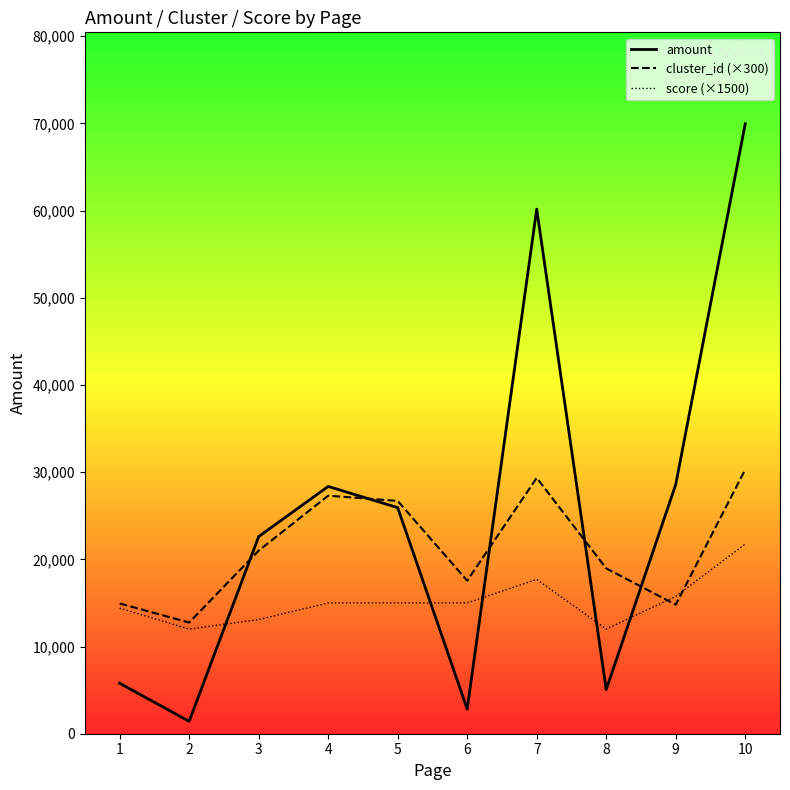

What is the minimum value for score (×1500)?

12000.0